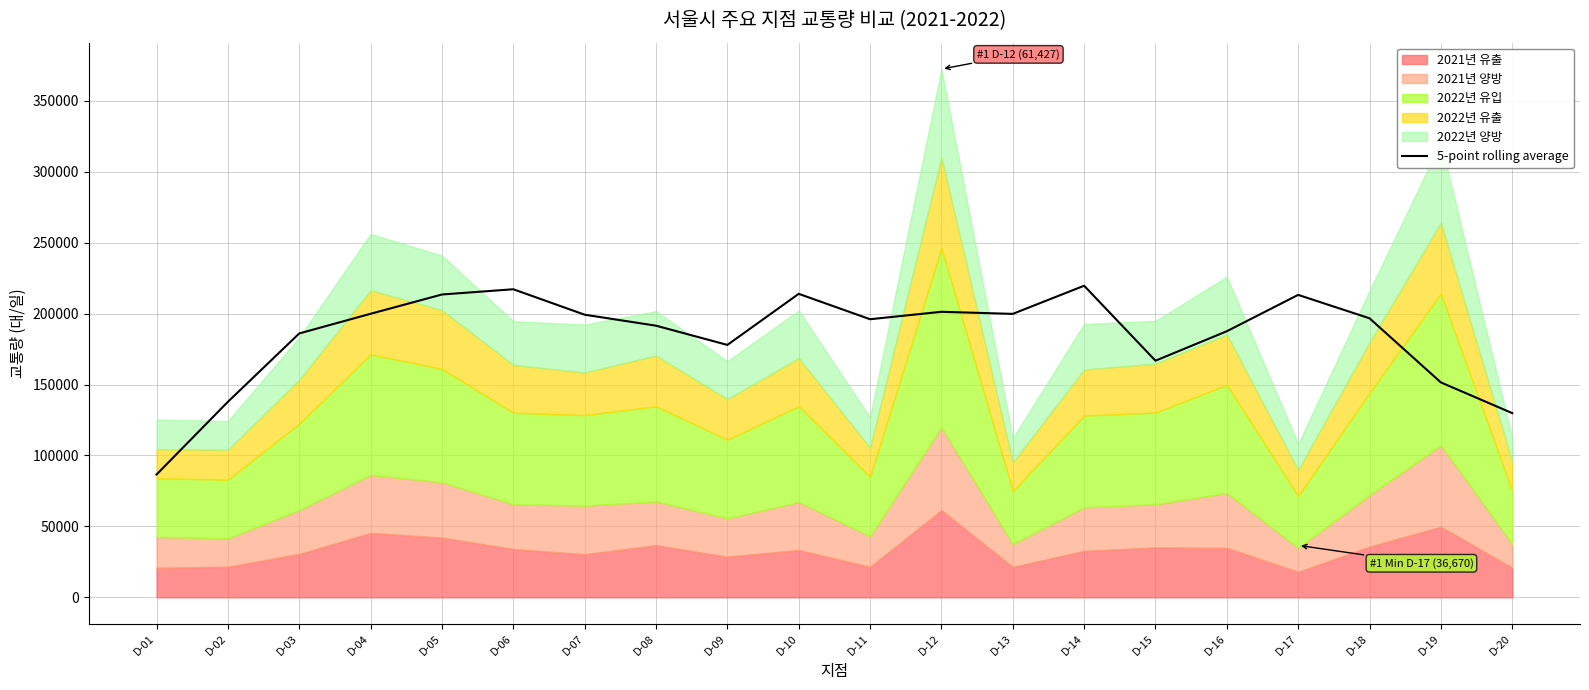

At which category does the data reach its first local peak?

D-06